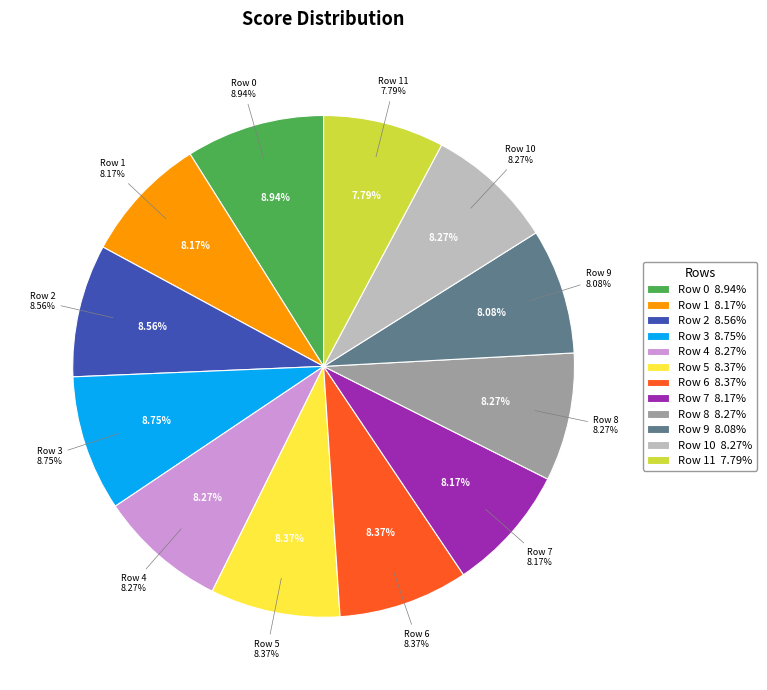

Do 4 and 1 together represent more than half of the pie?

No